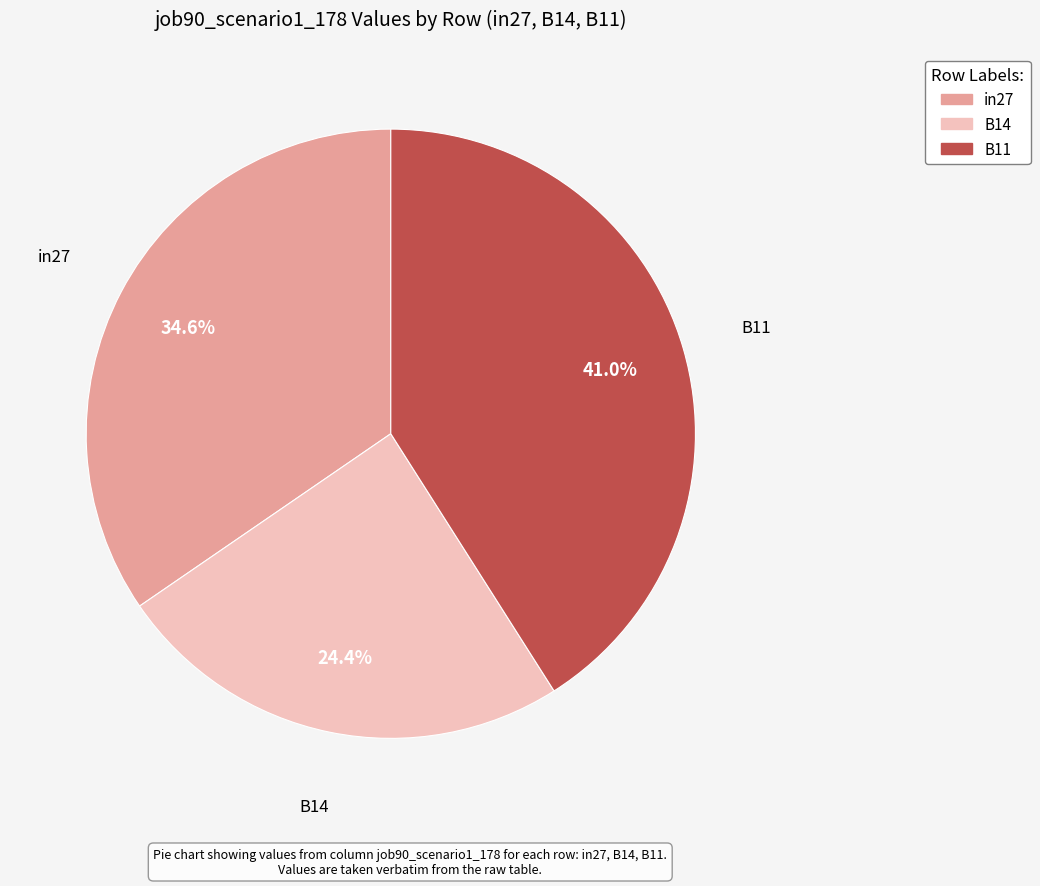

How many segments does this pie chart have?

3